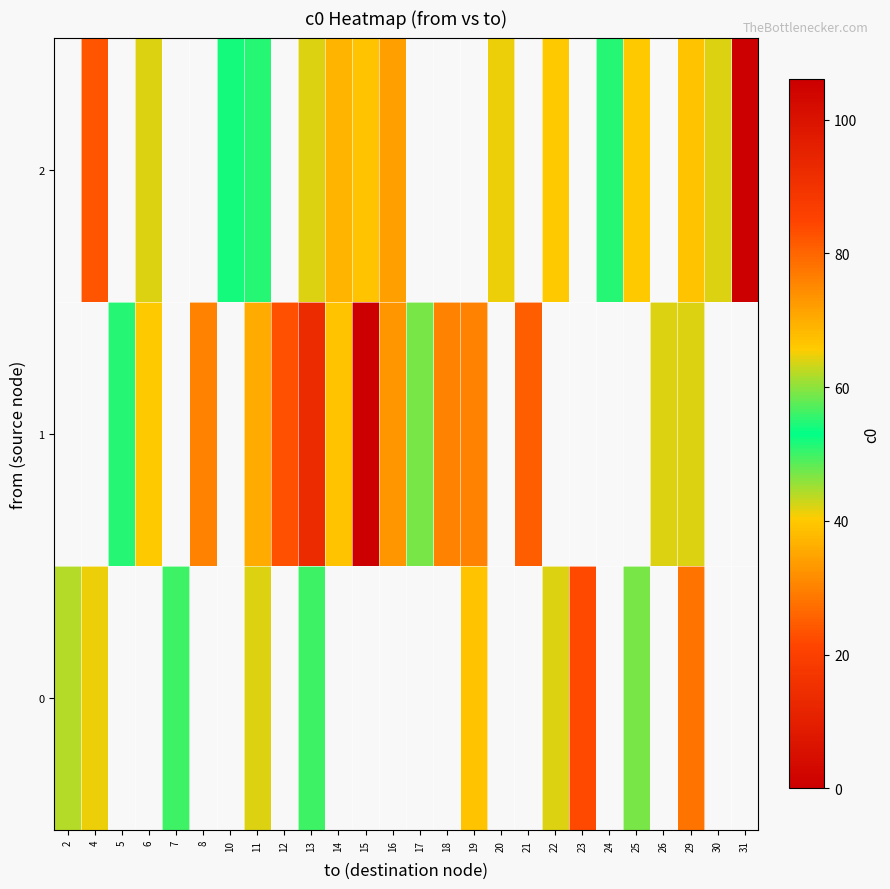

Count the number of data series in this chart.

3